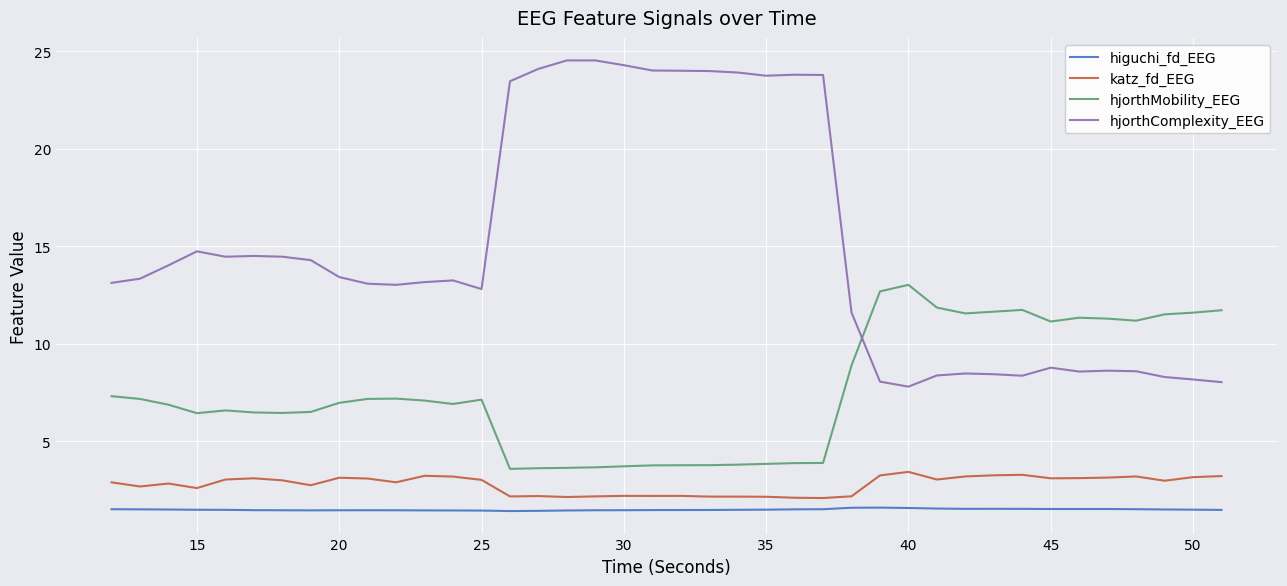

True or false: higuchi_fd_EEG and hjorthComplexity_EEG cross at least once.

False